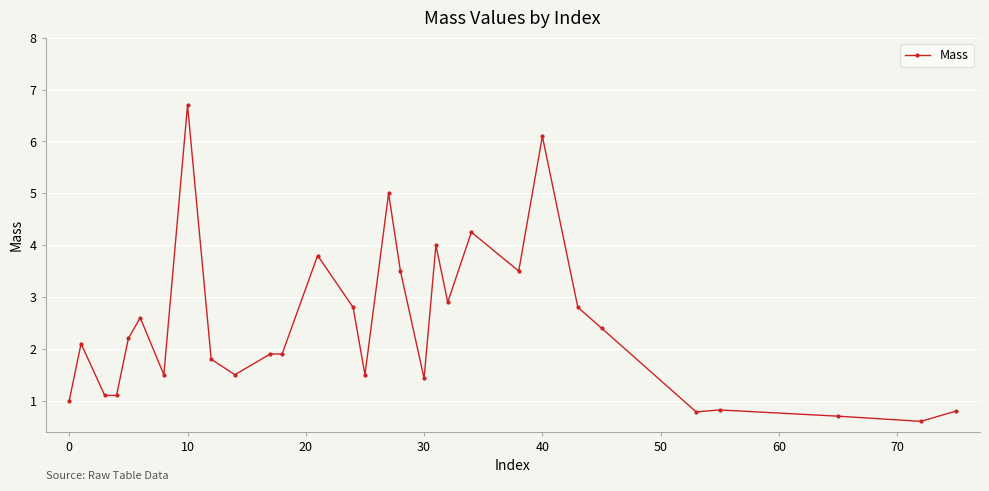

What is the difference between the maximum and minimum values?

6.1